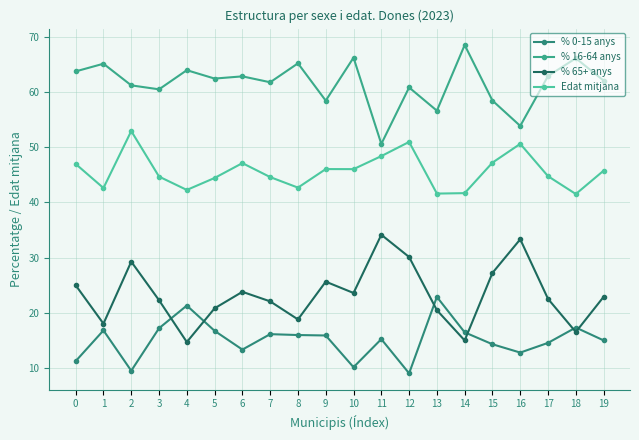

Reading right to left, transcribe all the data shown in this chart.

% 0-15 anys: 19=15.0	18=17.3	17=14.6	16=12.8	15=14.3	14=16.5	13=22.9	12=9.0	11=15.2	10=10.2	9=15.9	8=16.0	7=16.1	6=13.3	5=16.7	4=21.3	3=17.2	2=9.5	1=16.8	0=11.2
% 16-64 anys: 19=62.1	18=66.1	17=62.9	16=53.9	15=58.5	14=68.5	13=56.6	12=60.8	11=50.6	10=66.2	9=58.5	8=65.2	7=61.8	6=62.9	5=62.5	4=64.0	3=60.5	2=61.2	1=65.1	0=63.8
% 65+ anys: 19=22.9	18=16.5	17=22.5	16=33.3	15=27.2	14=15.0	13=20.5	12=30.1	11=34.1	10=23.6	9=25.6	8=18.8	7=22.1	6=23.8	5=20.8	4=14.7	3=22.3	2=29.3	1=18.0	0=25.0
Edat mitjana: 19=45.8	18=41.5	17=44.8	16=50.6	15=47.2	14=41.7	13=41.6	12=51.0	11=48.4	10=46.0	9=46.0	8=42.7	7=44.6	6=47.1	5=44.4	4=42.3	3=44.7	2=52.9	1=42.6	0=47.0